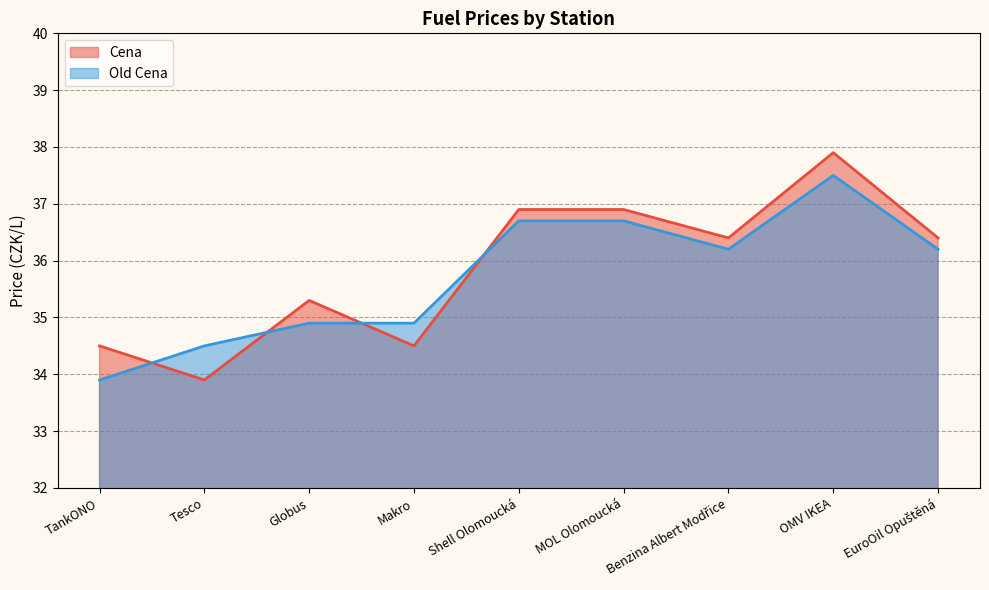

Rank the categories by Old Cena value from lowest to highest.

TankONO, Tesco, Globus, Makro, Benzina Albert Modřice, EuroOil Opuštěná, Shell Olomoucká, MOL Olomoucká, OMV IKEA